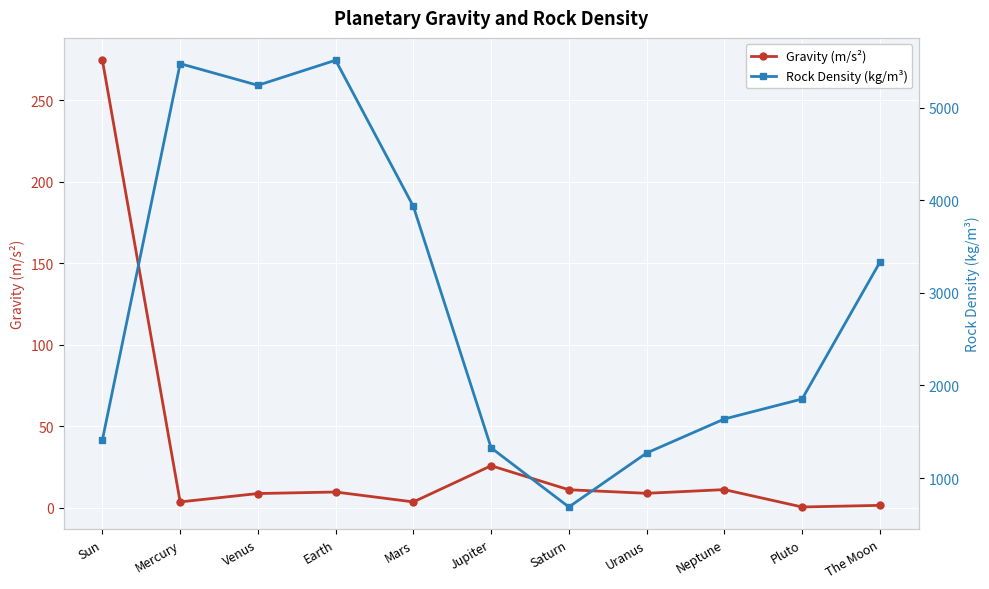

Where does the Gravity (m/s²) series first go above 9?

Sun